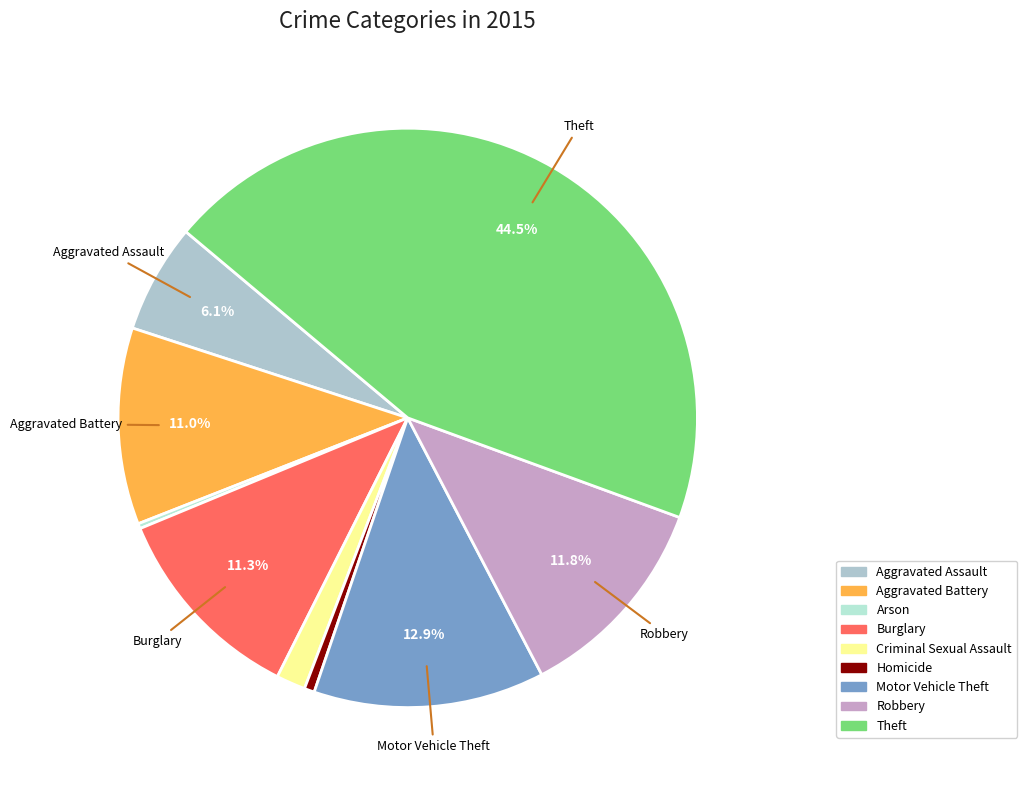

What is the change in value from Criminal Sexual Assault to Robbery?

+143